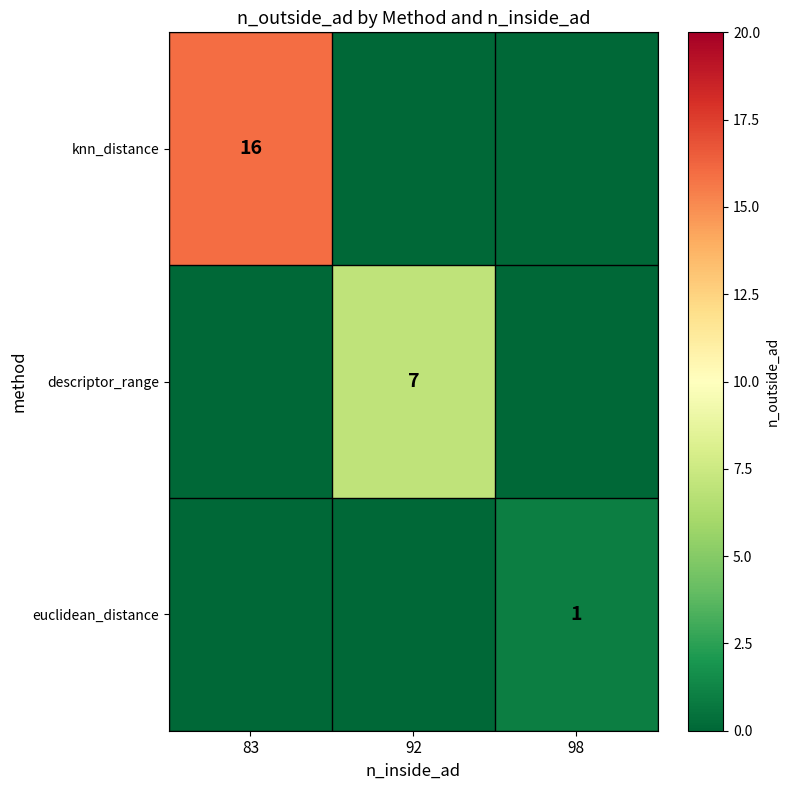

Is the value of descriptor_range at 92 greater than the value of knn_distance at 83?

No